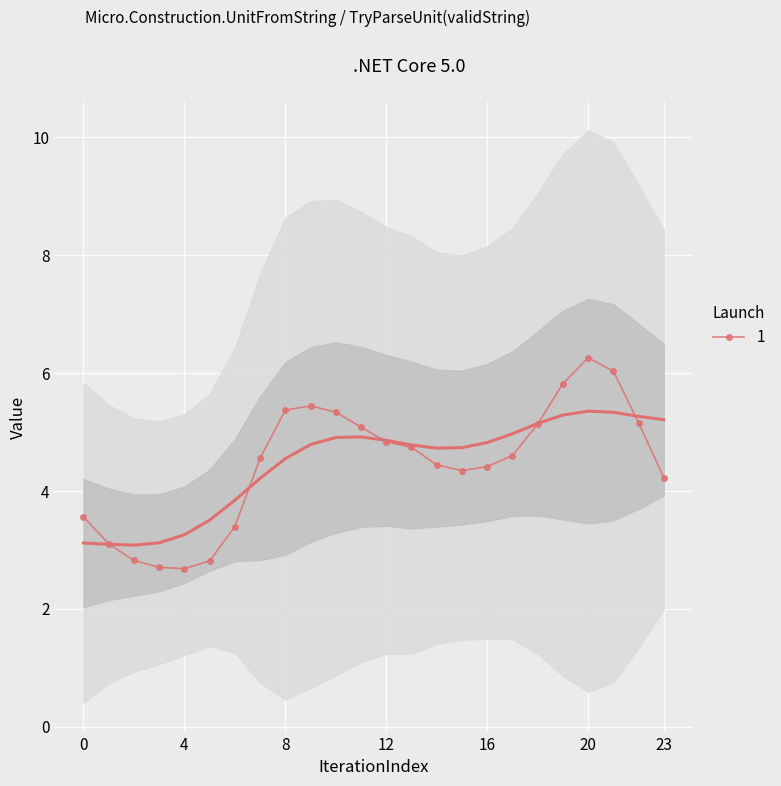

The value of 1 at 16 is 4.4. True or false?

True